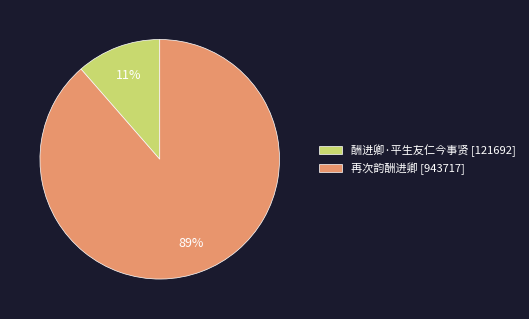

To the nearest percent, what is the combined percentage of 再次韵酬进卿 and 酬进卿·平生友仁今事贤?

100%